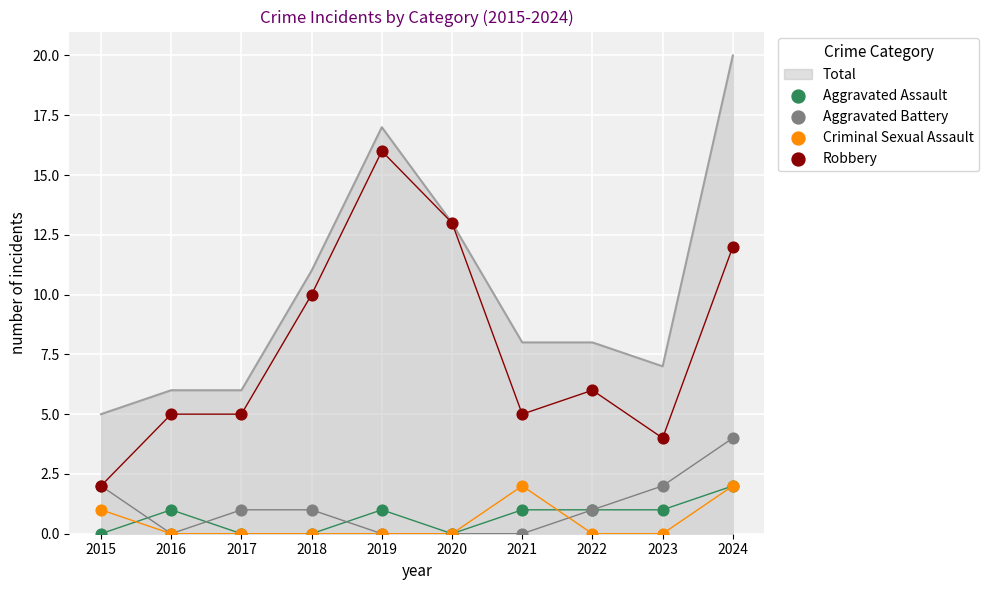

Which series has the largest total across all categories?

Robbery